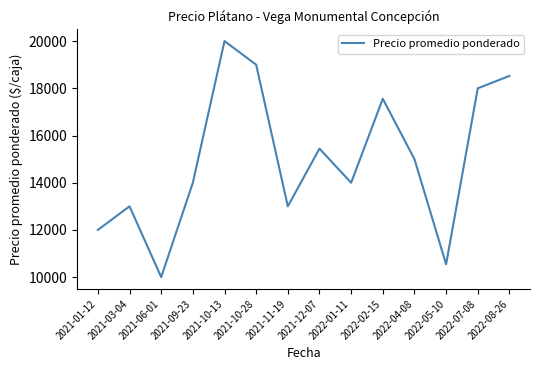

Reading right to left, transcribe all the data shown in this chart.

2022-08-26=18524	2022-07-08=18000	2022-05-10=10545	2022-04-08=15000	2022-02-15=17556	2022-01-11=14000	2021-12-07=15444	2021-11-19=13000	2021-10-28=19000	2021-10-13=20000	2021-09-23=14000	2021-06-01=10000	2021-03-04=13000	2021-01-12=12000